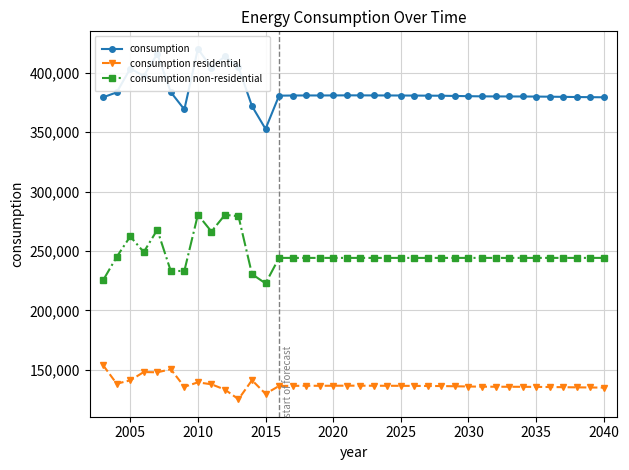

Does the chart display data point markers on the line(s)?

Yes